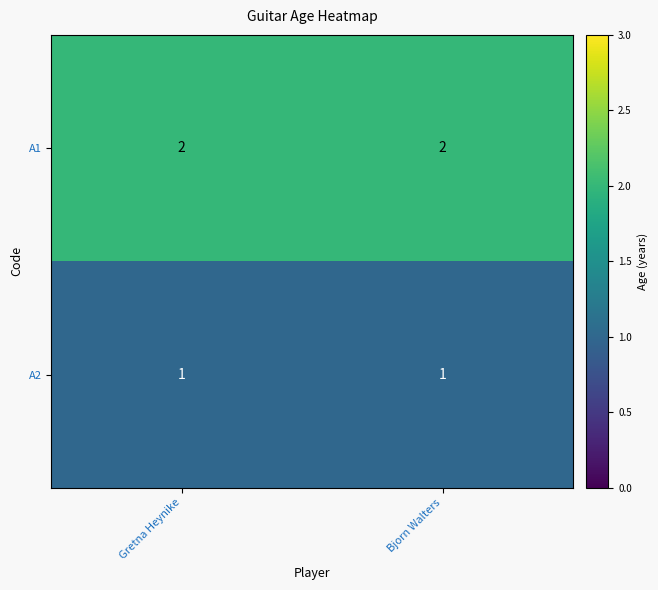

Rank the series at Bjorn Walters from lowest to highest value.

A2, A1